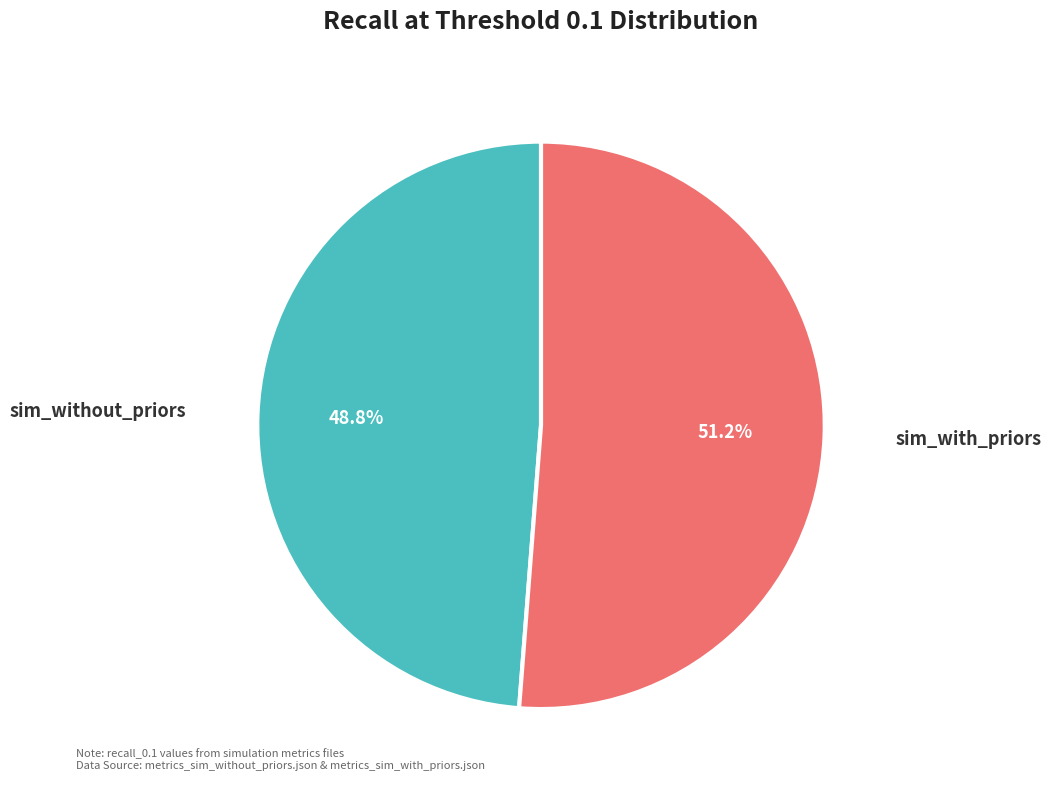

Is there a majority slice in this chart?

Yes